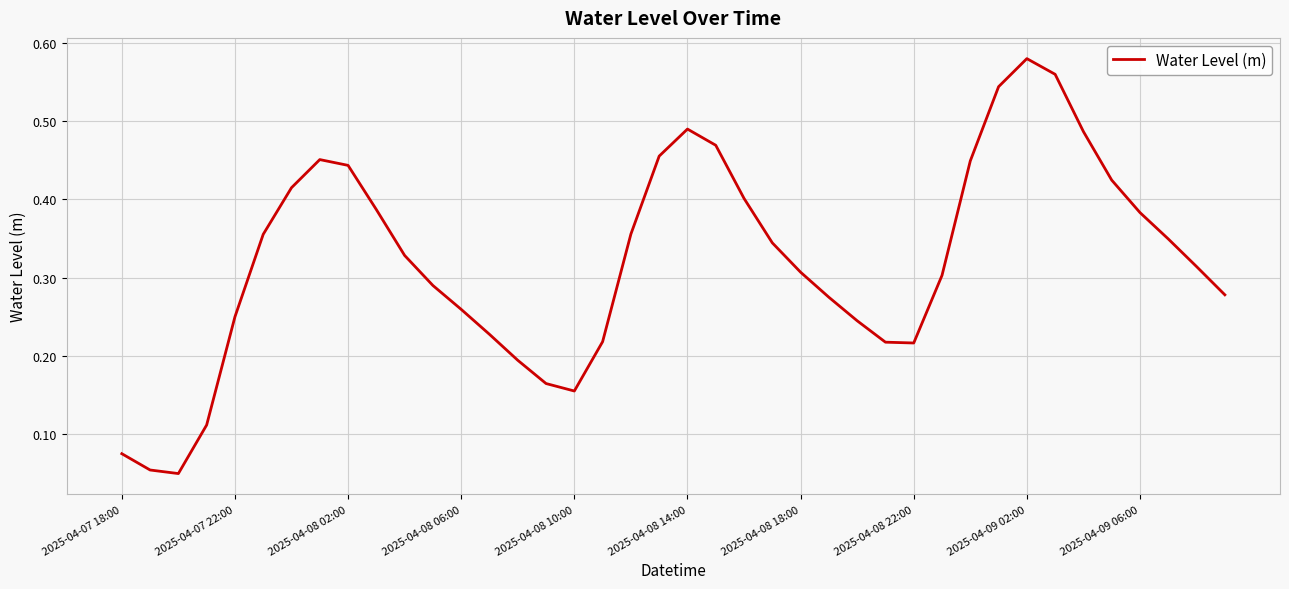

What is the difference between the second highest and minimum values?

0.5